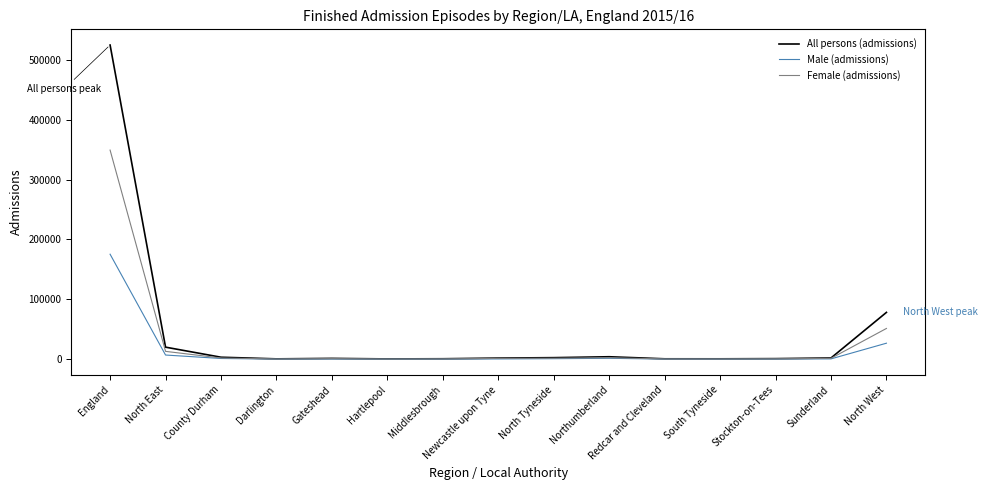

What is the sum of all All persons (admissions) values?

643349